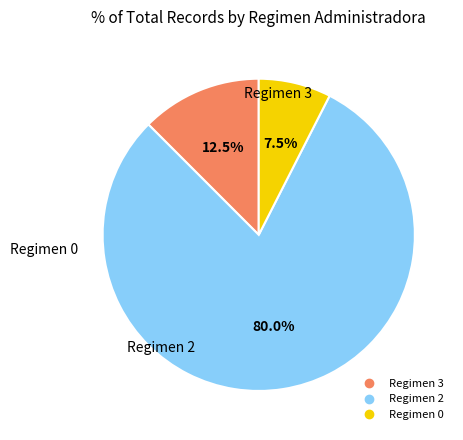

Is there any slice that represents more than half of the pie?

Yes